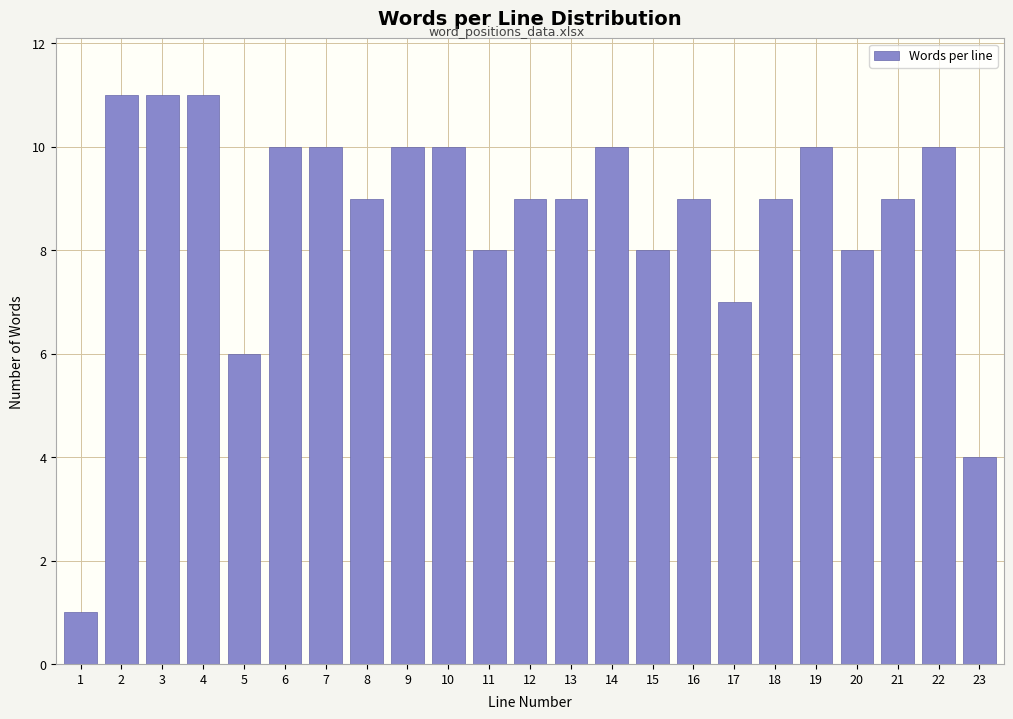

Reading left to right, list all the values displayed in this chart.

1=1	2=11	3=11	4=11	5=6	6=10	7=10	8=9	9=10	10=10	11=8	12=9	13=9	14=10	15=8	16=9	17=7	18=9	19=10	20=8	21=9	22=10	23=4